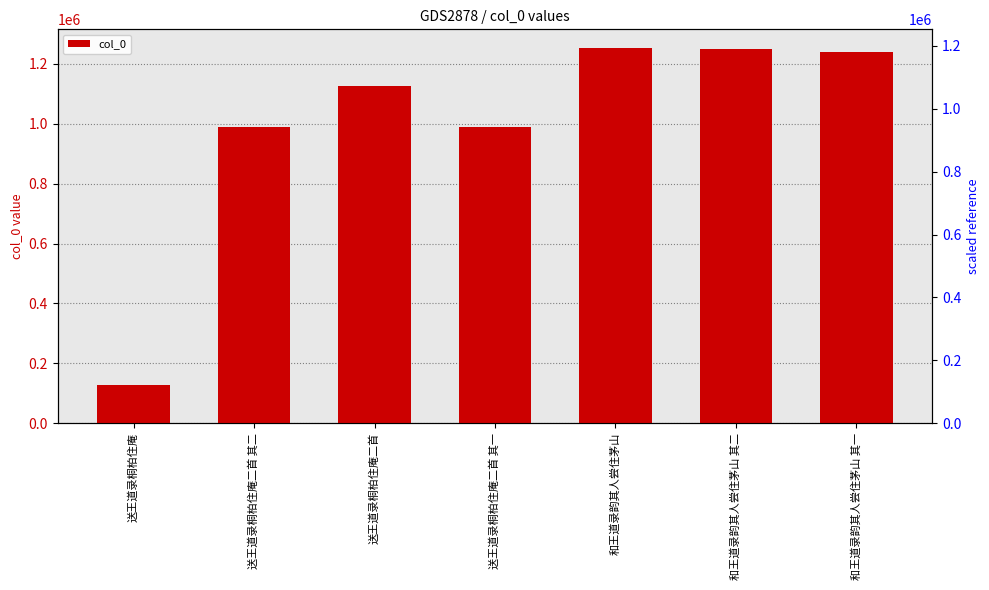

Which category has the lowest value across all series?

送王道录桐柏住庵